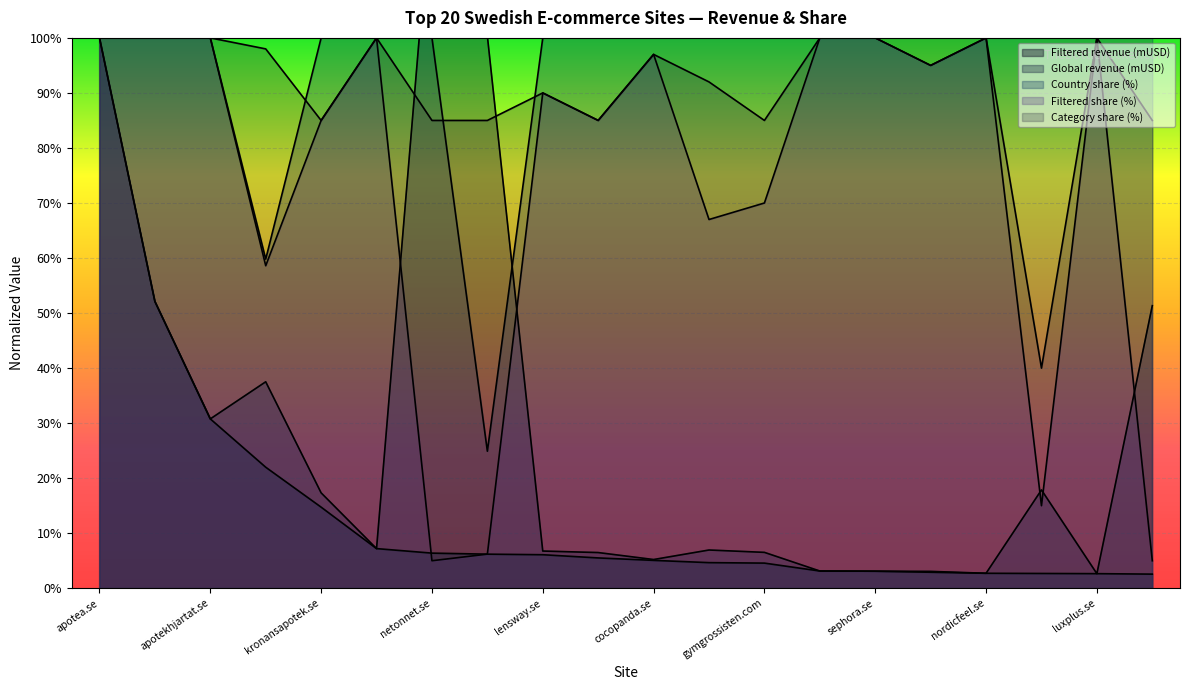

What is the total value across all series at notino.se?

306.3